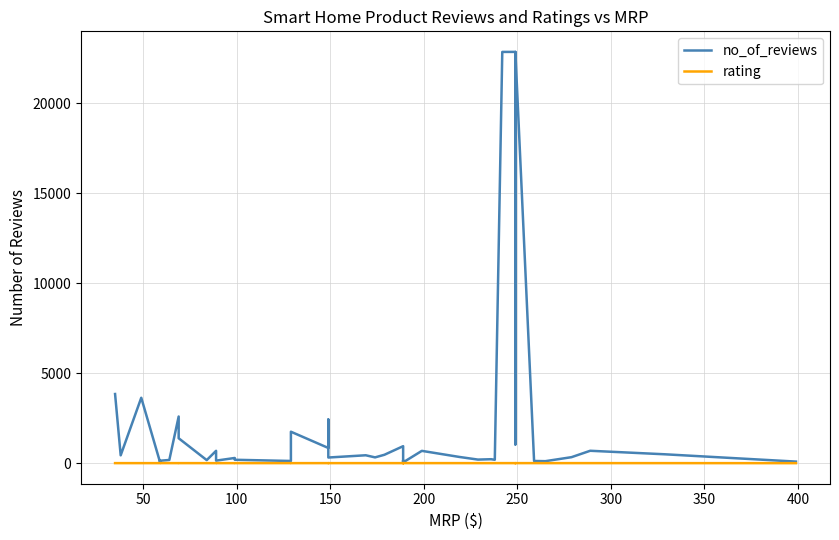

In rating, how many points are lower than both neighbors (excluding endpoints)?

11